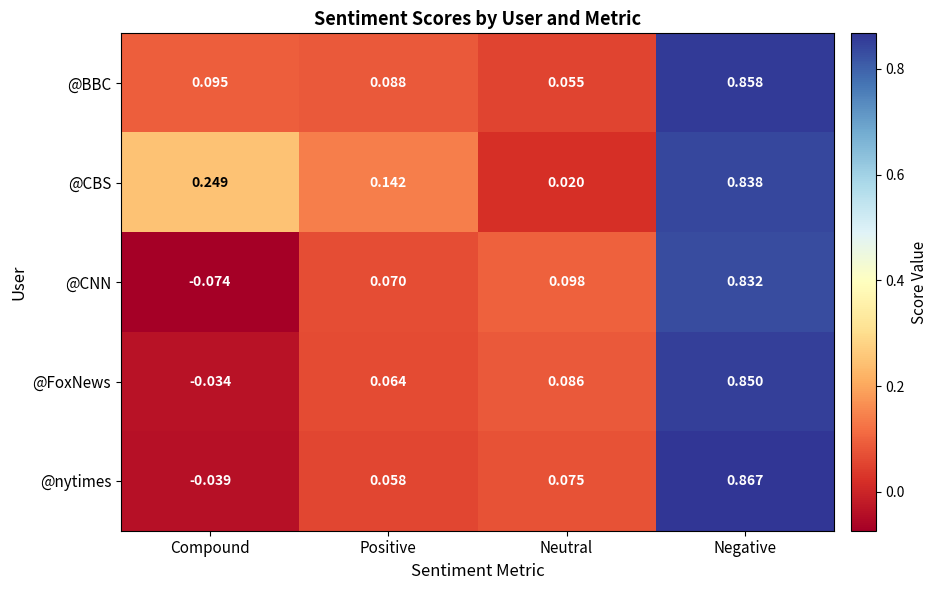

Which series changed the most between Compound and Positive?

@CNN